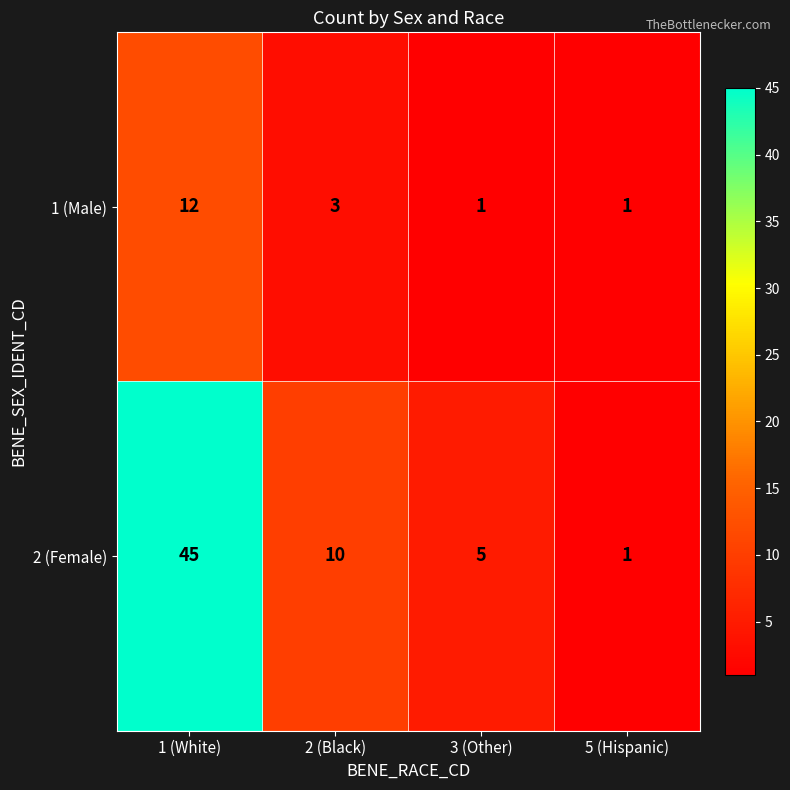

At which category is the sum across all series the highest?

1 (White)